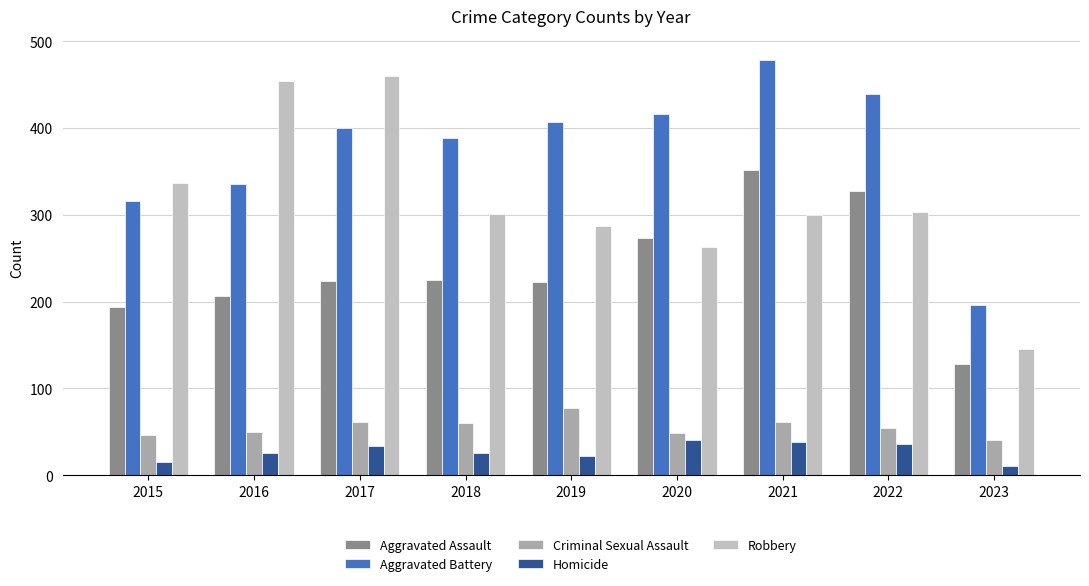

How many groups of bars are there?

9